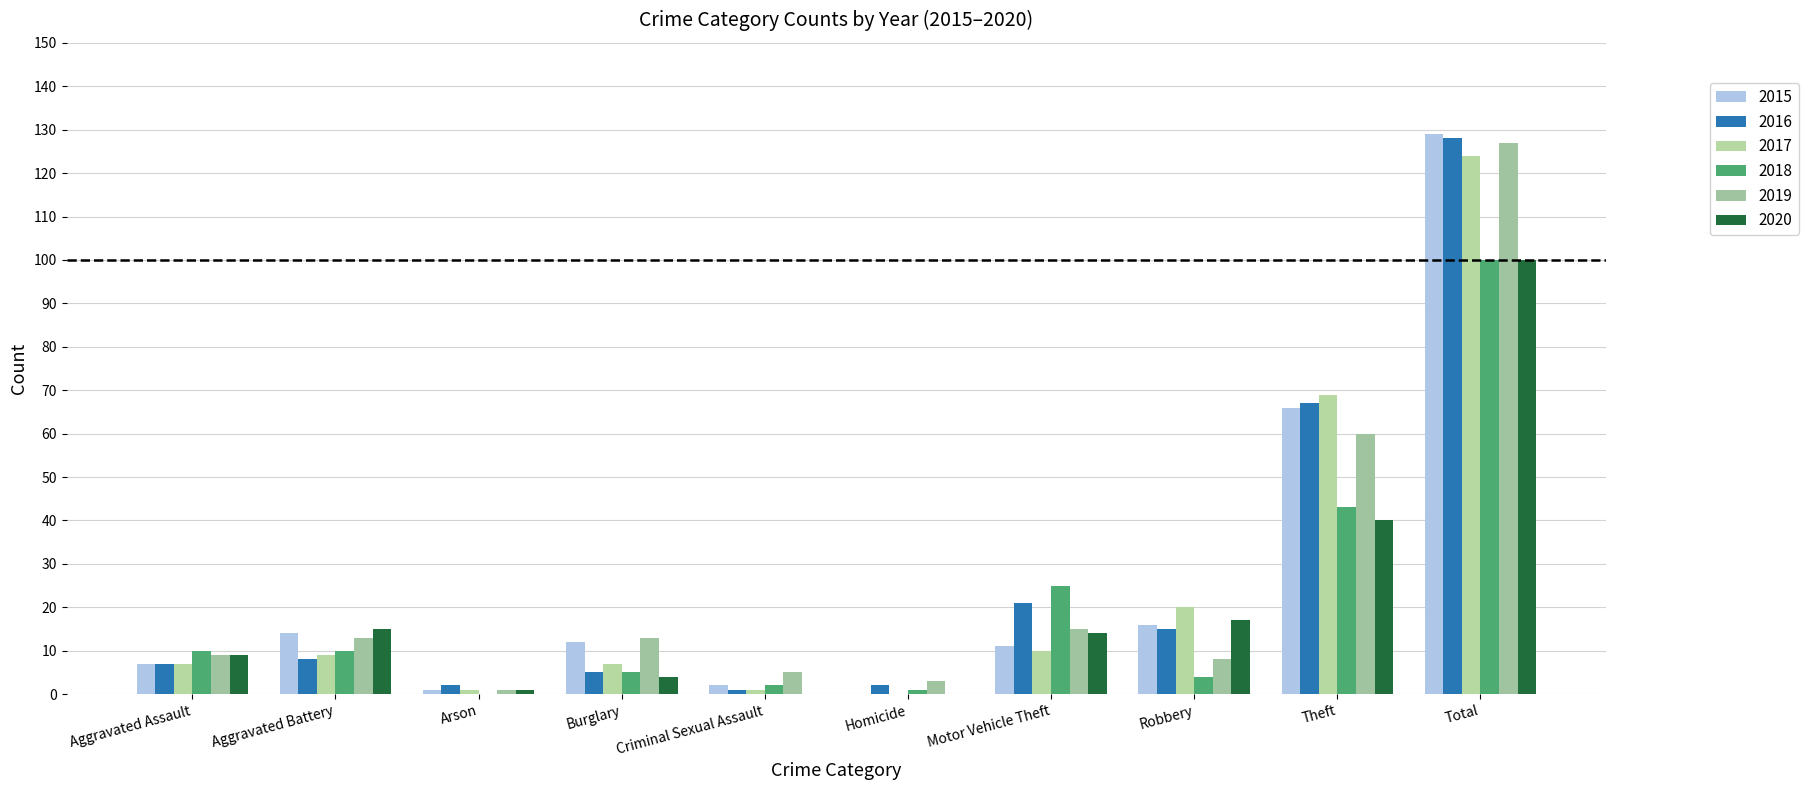

Reading left to right, transcribe all the data shown in this chart.

2015: 7	14	1	12	2	0	11	16	66	129
2016: 7	8	2	5	1	2	21	15	67	128
2017: 7	9	1	7	1	0	10	20	69	124
2018: 10	10	0	5	2	1	25	4	43	100
2019: 9	13	1	13	5	3	15	8	60	127
2020: 9	15	1	4	0	0	14	17	40	100